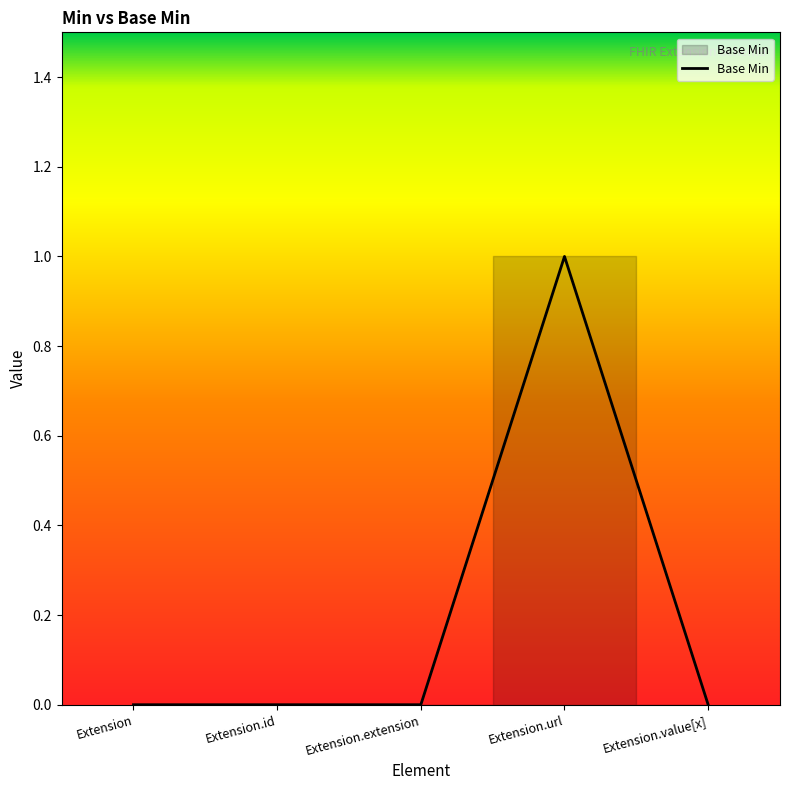

True or false: the data shows 0 at Extension.id.

True